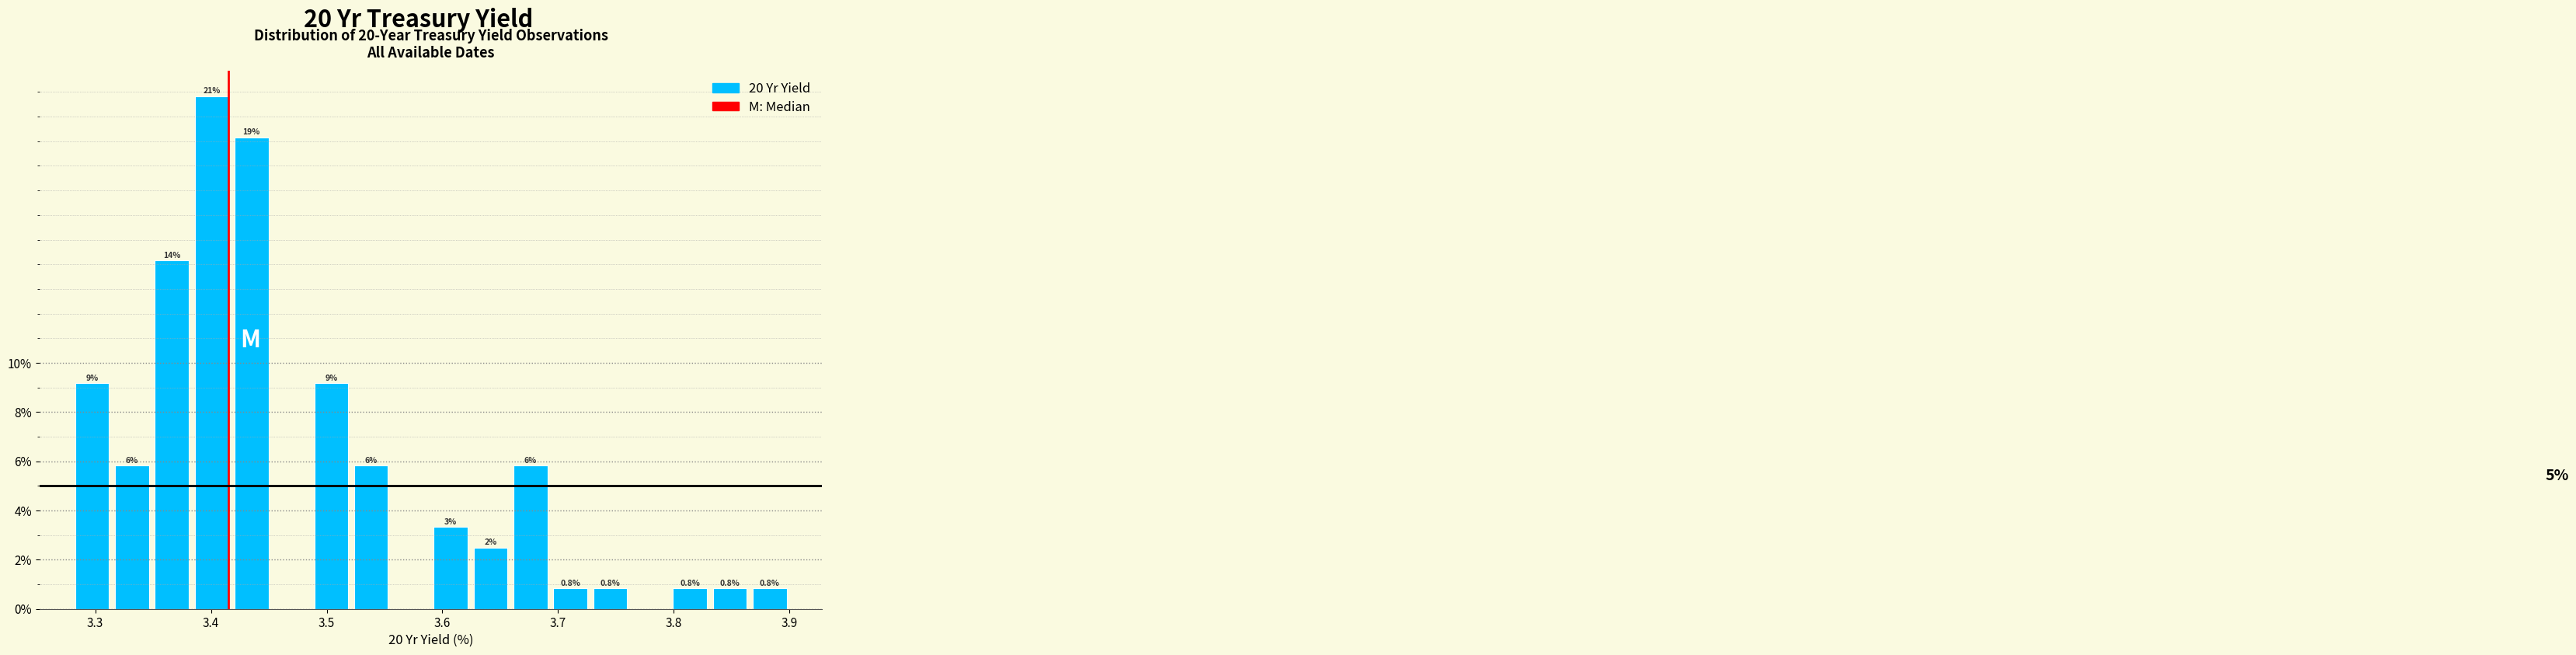

Read against the x-axis, roughly where is the centre of the tallest bar?

3.40